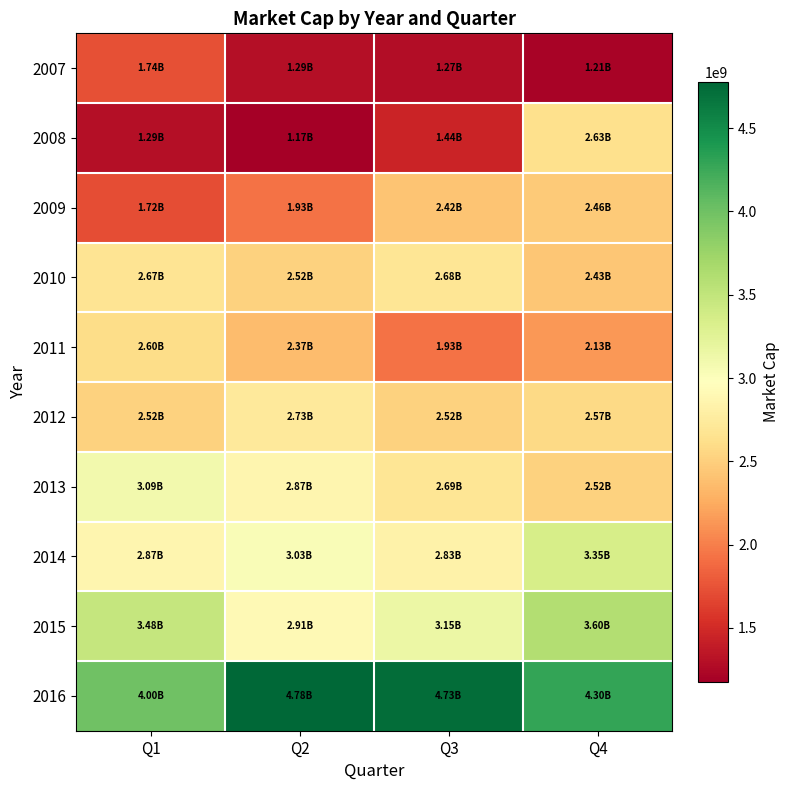

List the series in order of their peak value, highest first.

2016, 2015, 2014, 2013, 2012, 2010, 2008, 2011, 2009, 2007